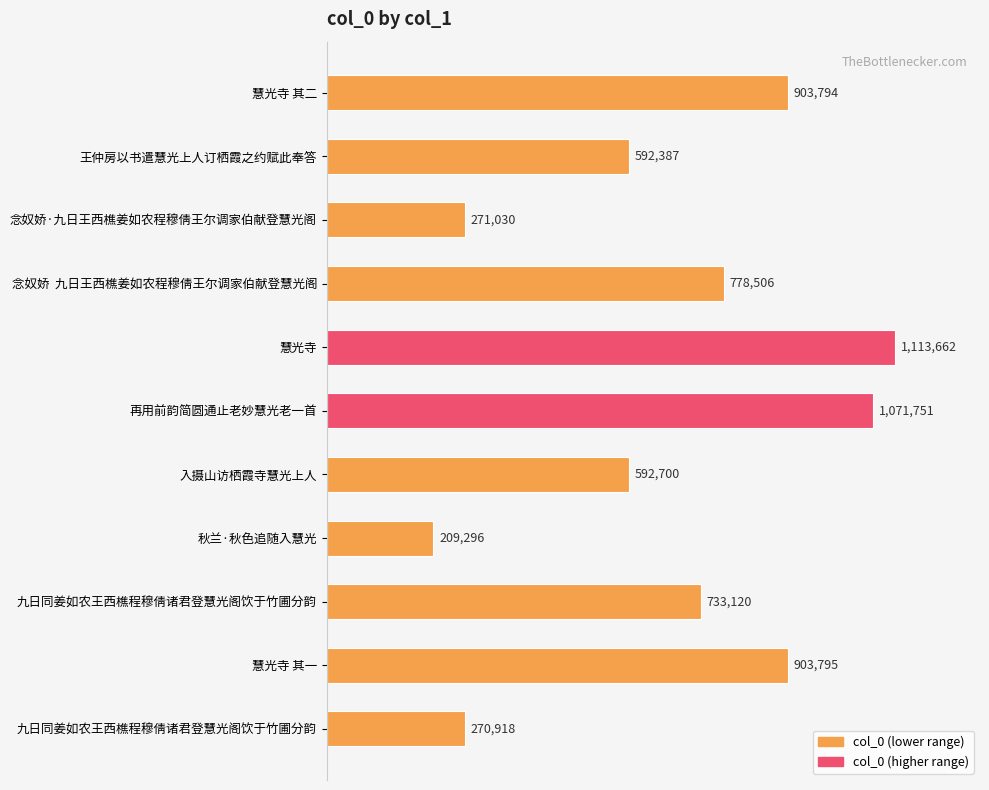

What is the greatest value displayed?

1113662